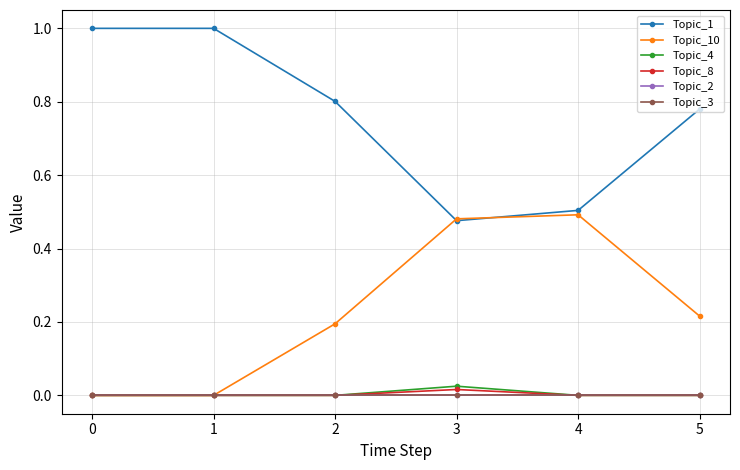

Reading left to right, transcribe all the data shown in this chart.

Topic_1: 0=1.0	1=1.0	2=0.8	3=0.5	4=0.5	5=0.8
Topic_10: 0=0.0	1=0.0	2=0.2	3=0.5	4=0.5	5=0.2
Topic_4: 0=0.0	1=0.0	2=0.0	3=0.0	4=0.0	5=0.0
Topic_8: 0=0.0	1=0.0	2=0.0	3=0.0	4=0.0	5=0.0
Topic_2: 0=0.0	1=0.0	2=0.0	3=0.0	4=0.0	5=0.0
Topic_3: 0=0.0	1=0.0	2=0.0	3=0.0	4=0.0	5=0.0